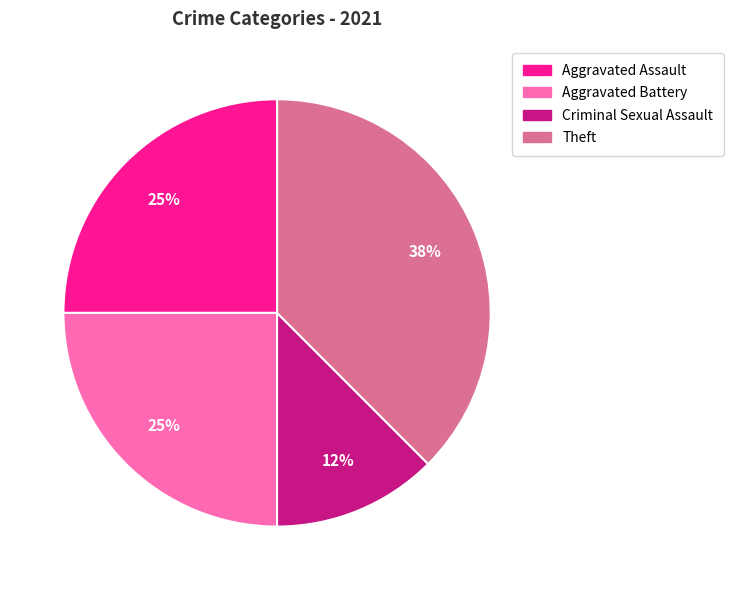

To the nearest percent, what is the average slice percentage?

25%